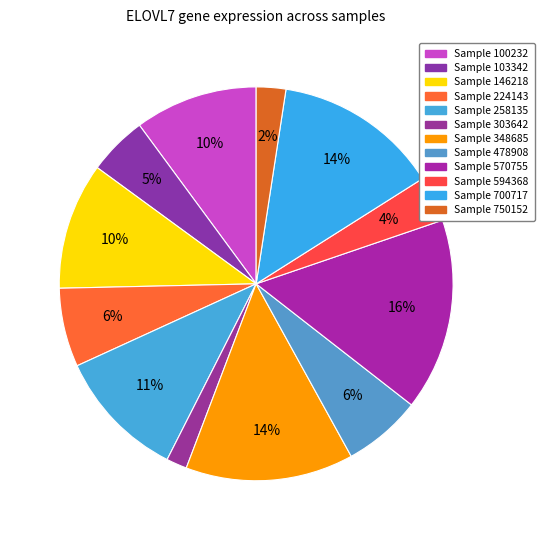

How many slices are in this pie chart?

12